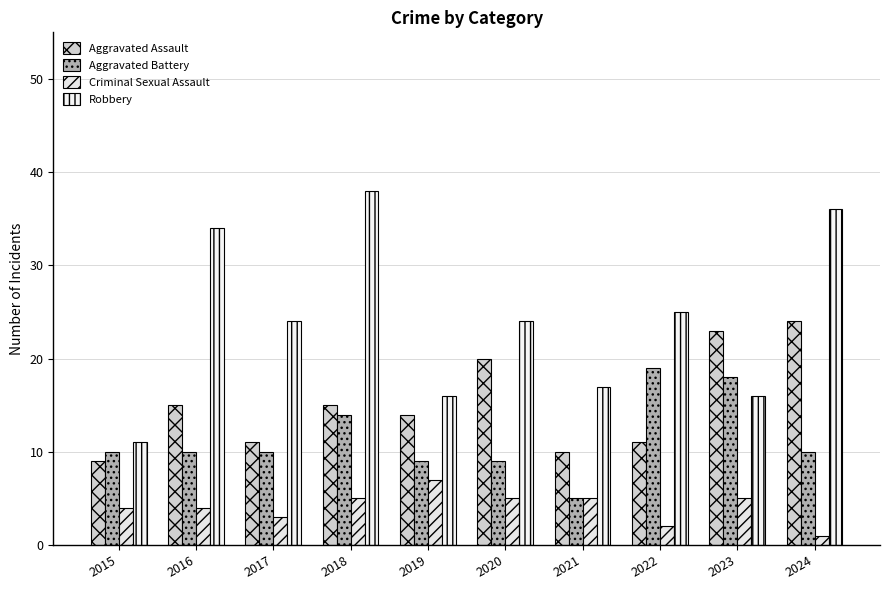

What is the value of the Criminal Sexual Assault bar at the 8th from the left?

2